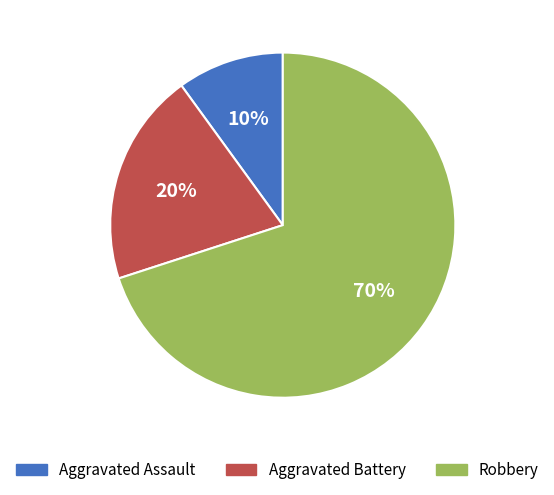

Approximately how many times larger is the value at Aggravated Battery compared to Aggravated Assault?

2.0